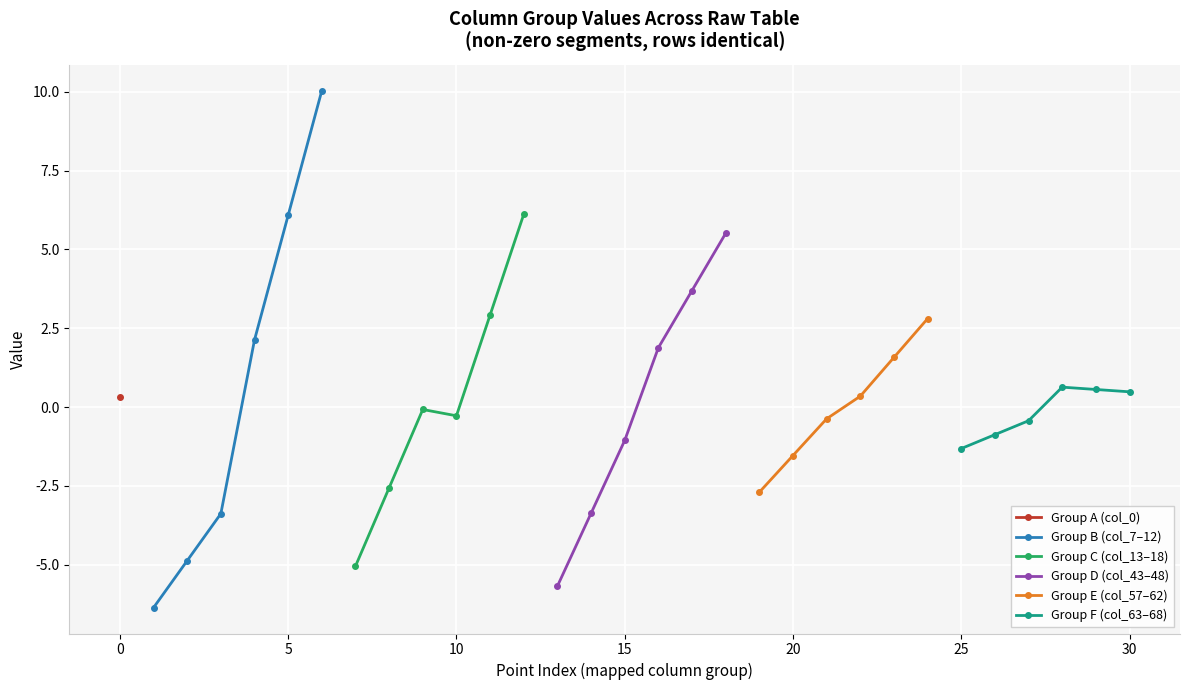

True or false: Group F (col_63–68) has more than 0 interior local peaks.

True